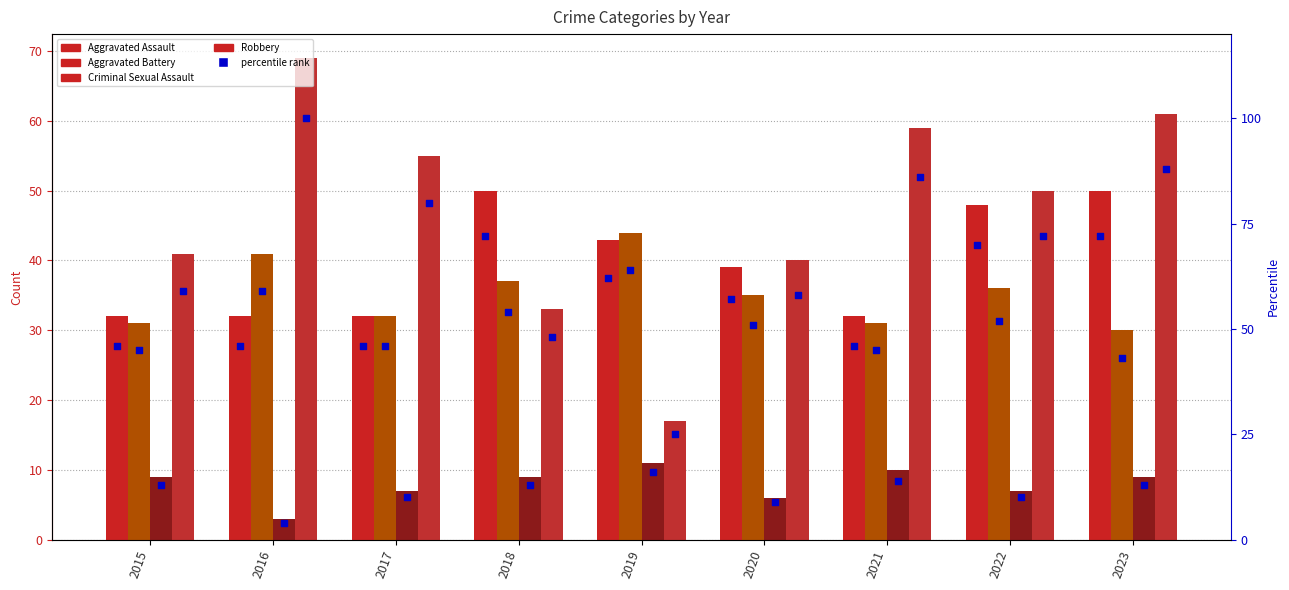

Which series has the largest Y range (max minus min)?

Robbery